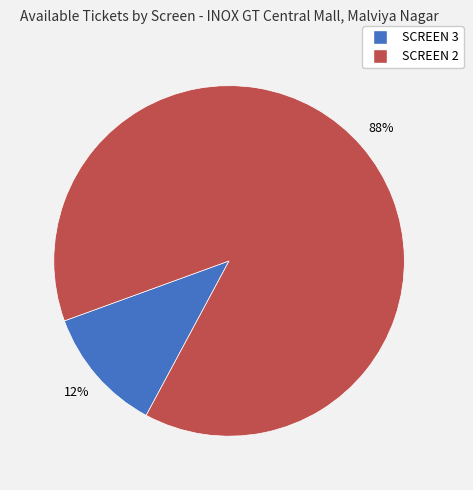

To the nearest percent, what is the combined percentage of SCREEN 2 and SCREEN 3?

100%